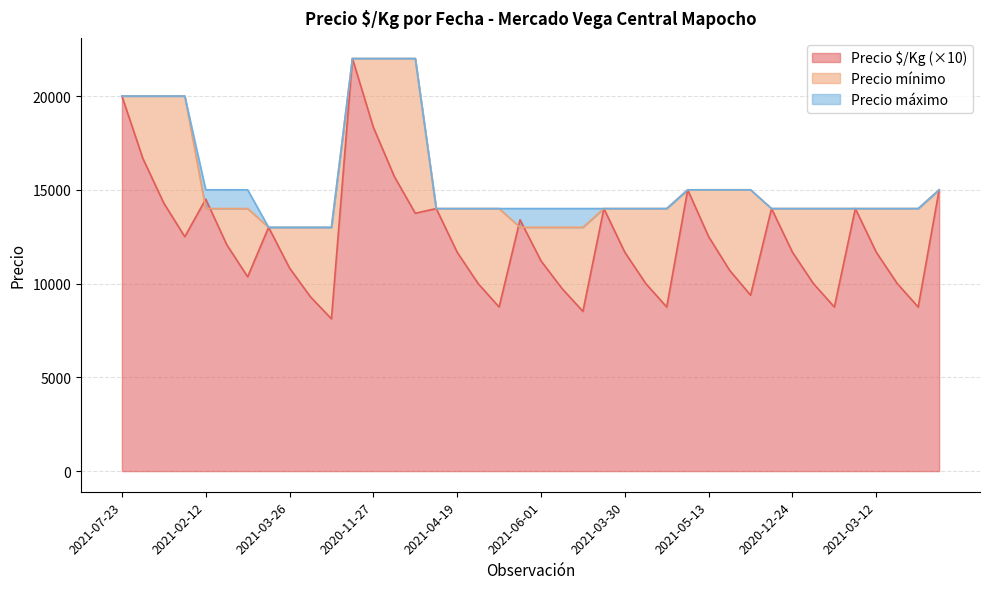

At which category does Precio $/Kg reach its first local peak?

2021-02-12